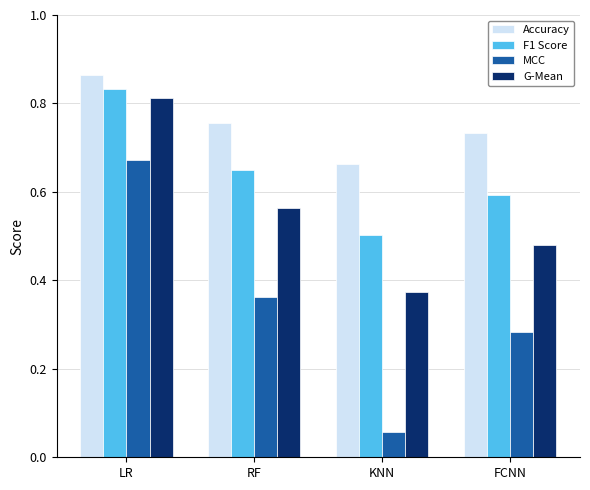

What is the sum of the MCC values at RF and LR?

1.0